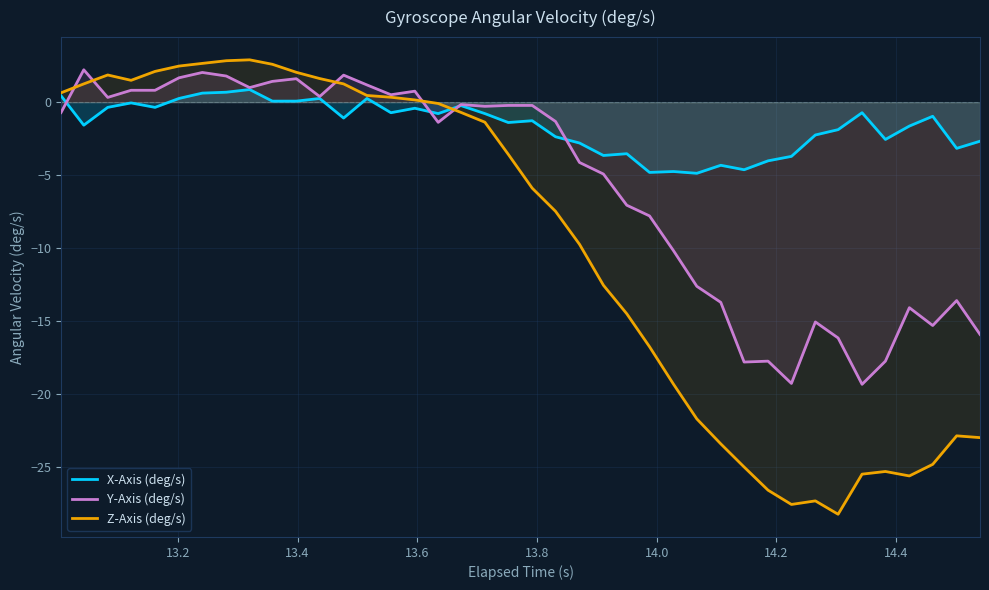

What is the greatest value displayed?

2.9